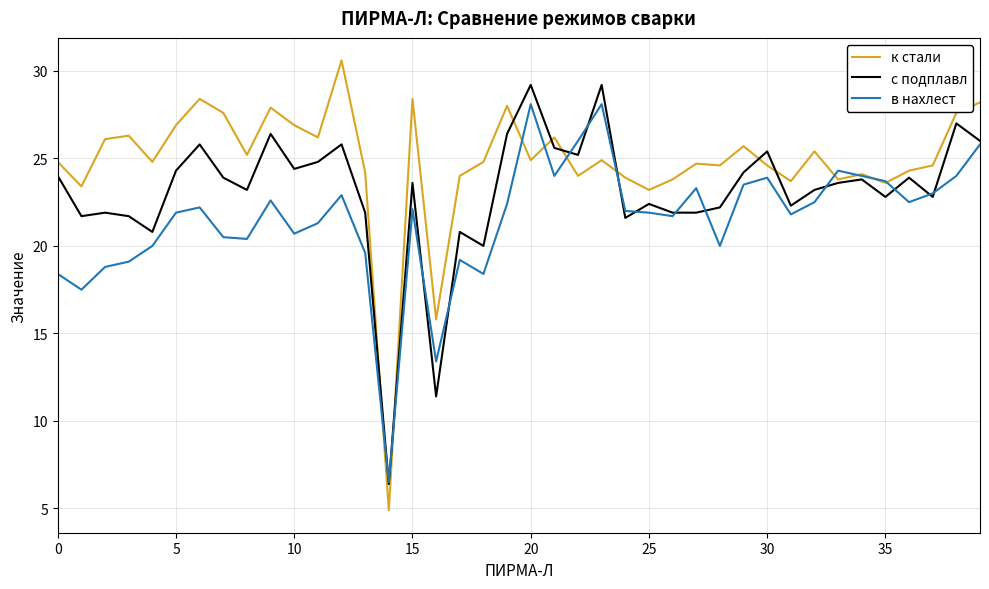

Which series has the widest spread of values?

к стали